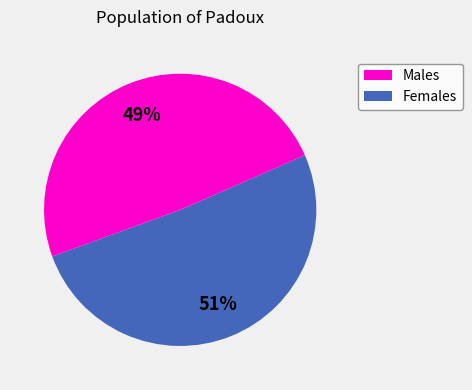

Does any single category account for the majority?

Yes